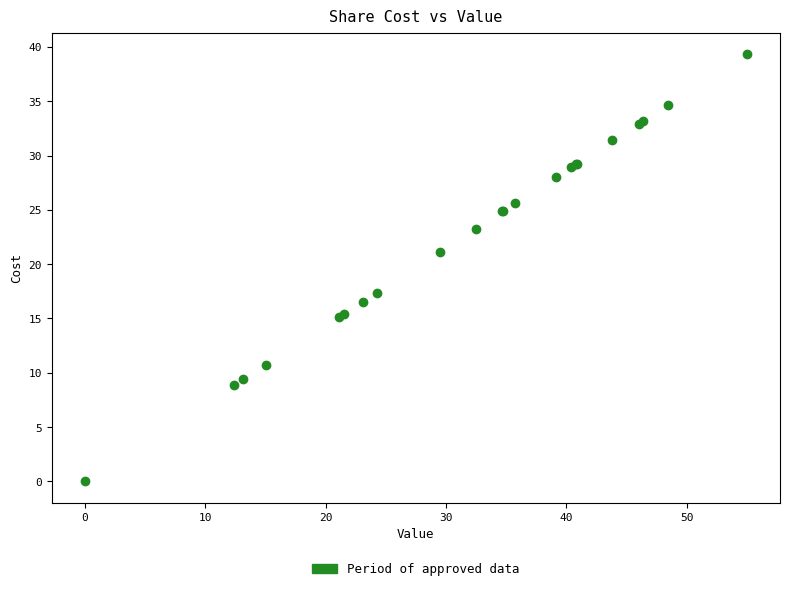

What Y value in the scatter plot is closest to 19?

17.4